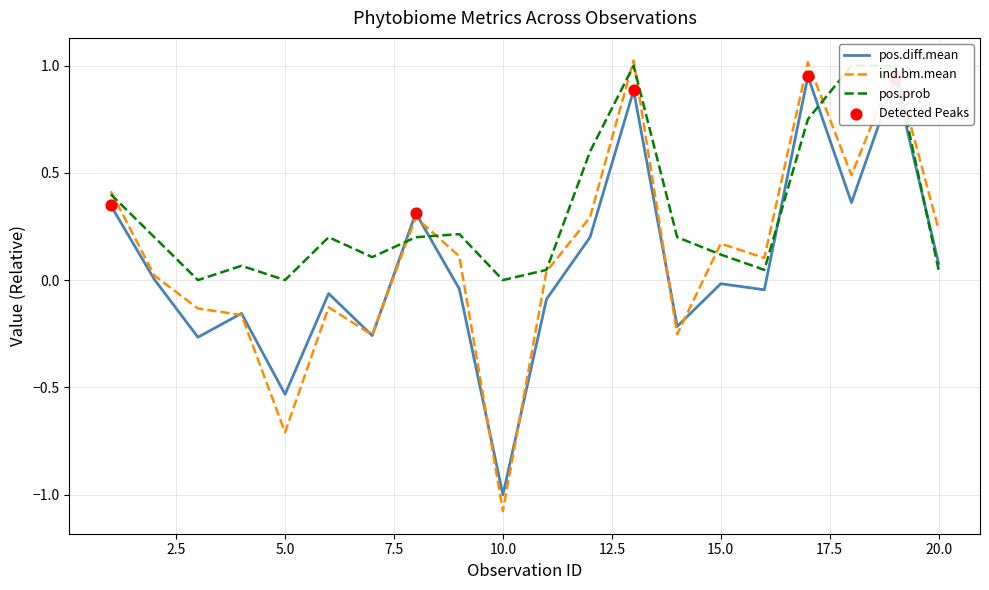

Which series reaches the minimum Y coordinate?

ind.bm.mean